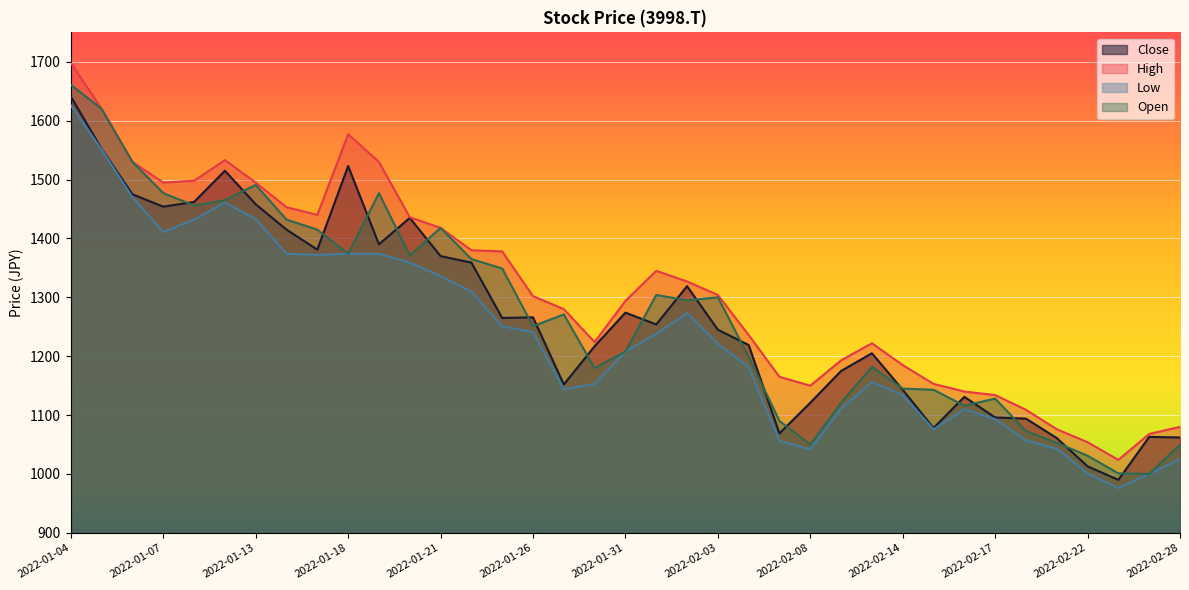

What is the difference between the highest and lowest values at 2022-01-21?

82